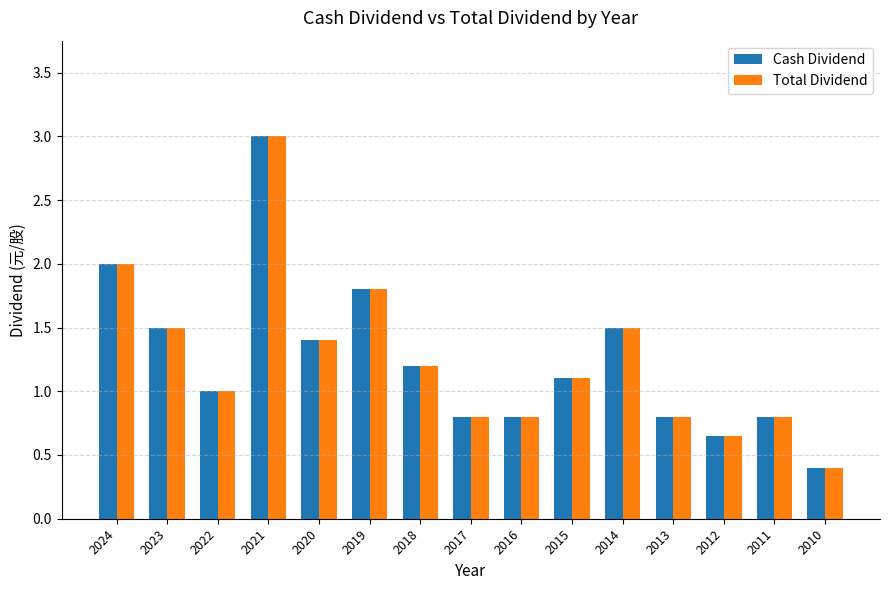

Is it true that Total Dividend equals 0.8 at 2016?

True